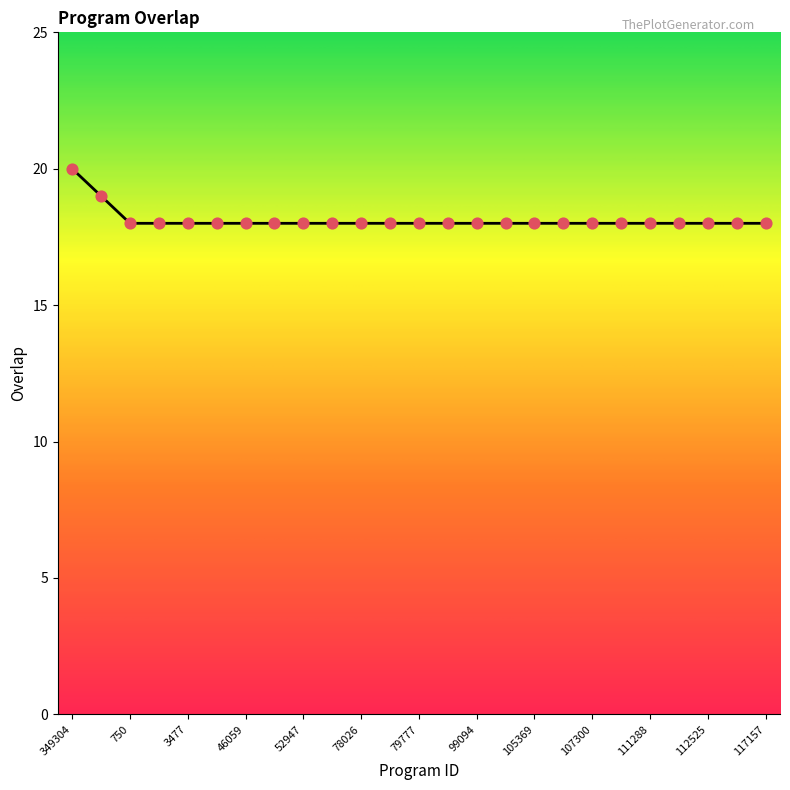

What is the minimum value shown in the chart?

18